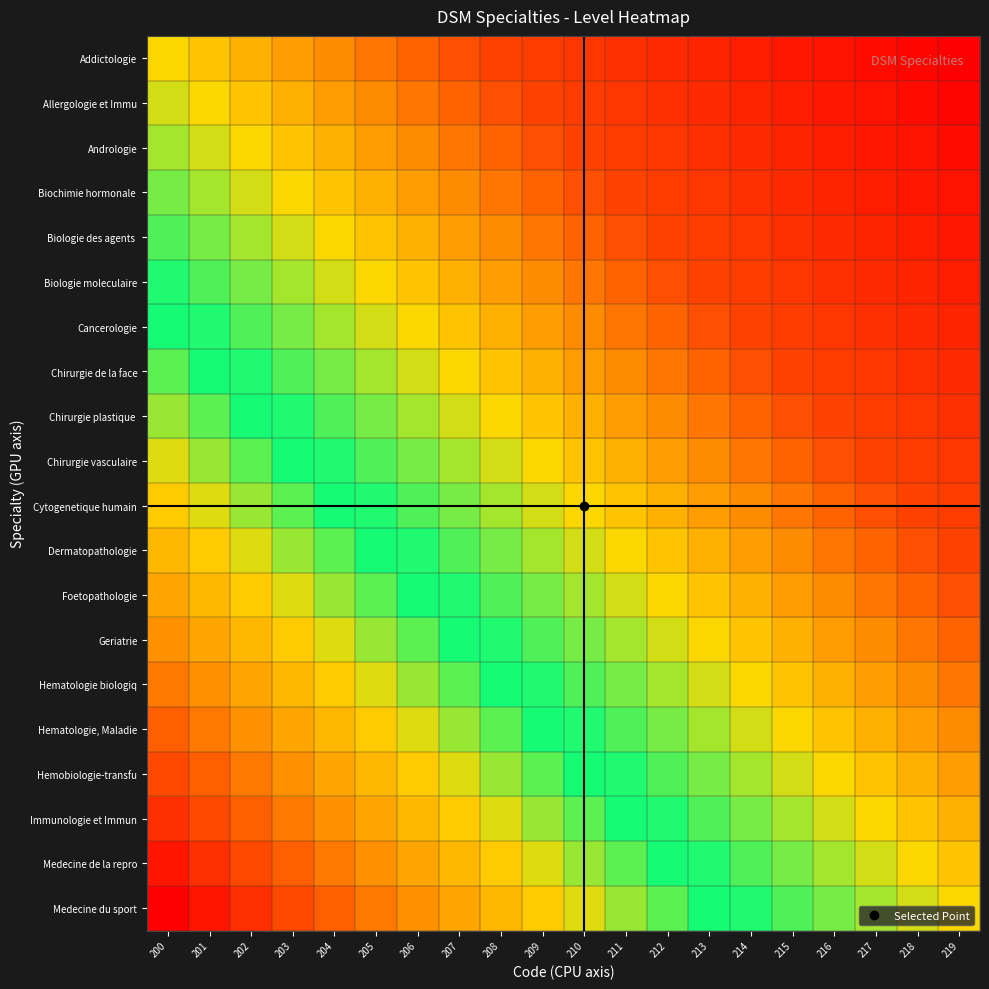

Between 212 and 213, which series saw the biggest shift?

Addictologie